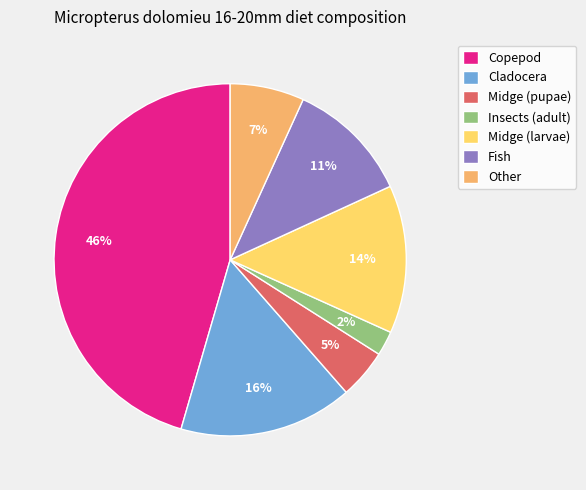

To the nearest percent, what is the combined percentage of Copepod and Insects (adult)?

48%